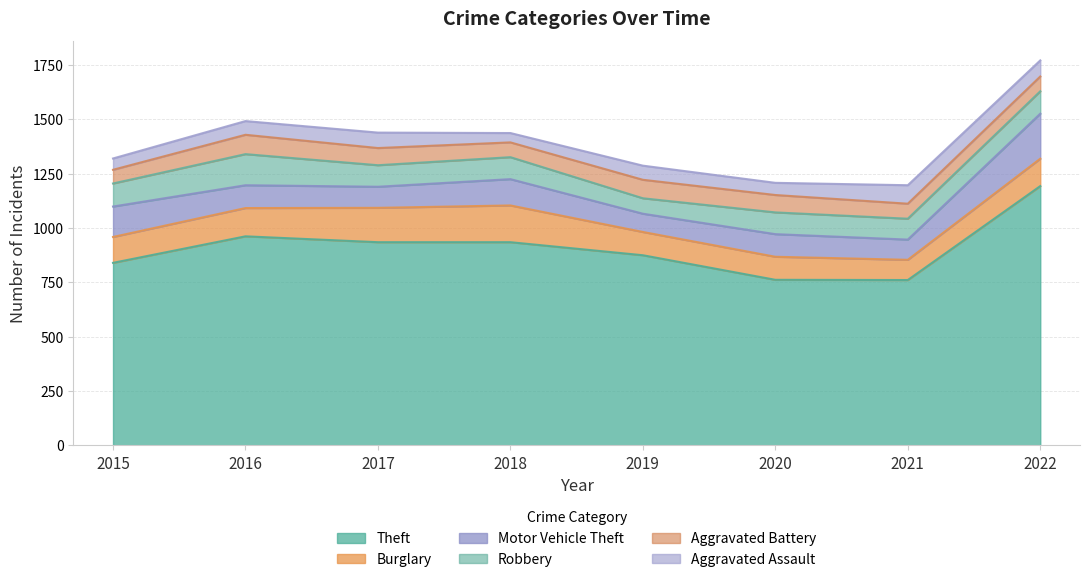

Is the value of Burglary at 2021 greater than the value of Aggravated Battery at 2022?

Yes